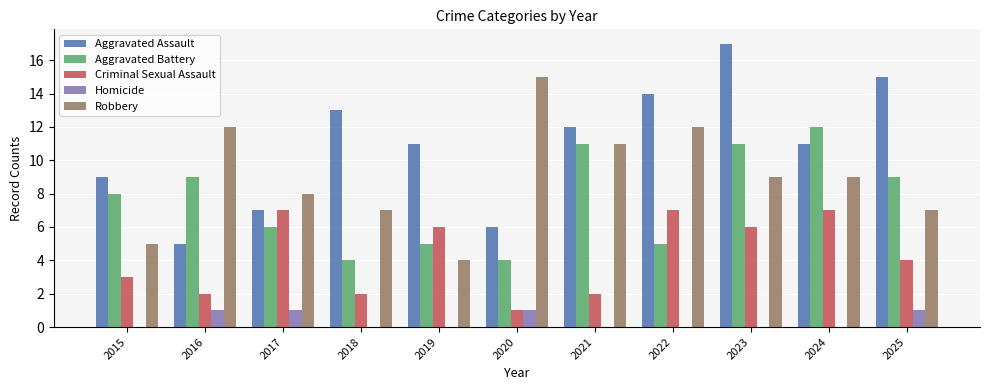

At which category is the sum across all series the highest?

2023